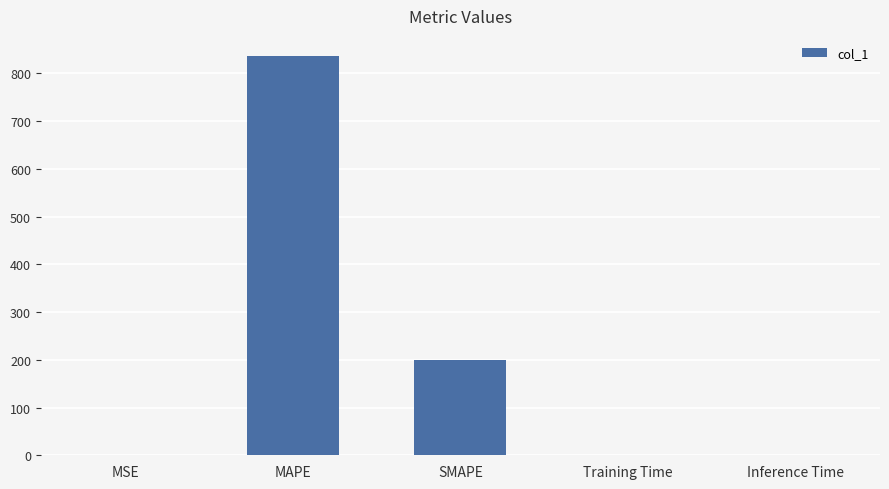

What is the sum of the values at MAPE and SMAPE?

1036.7